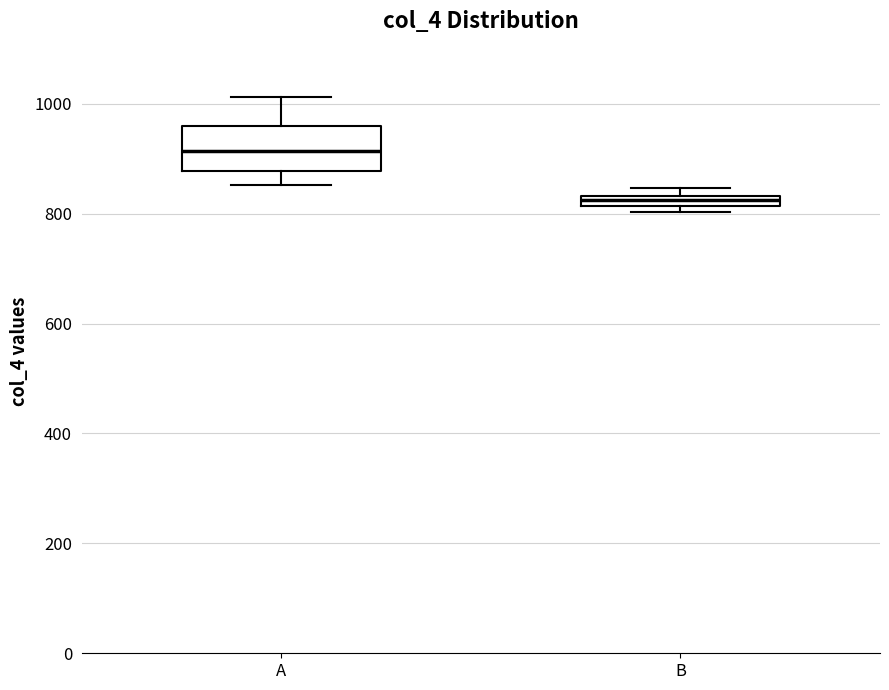

Which box's median line is the lowest?

B